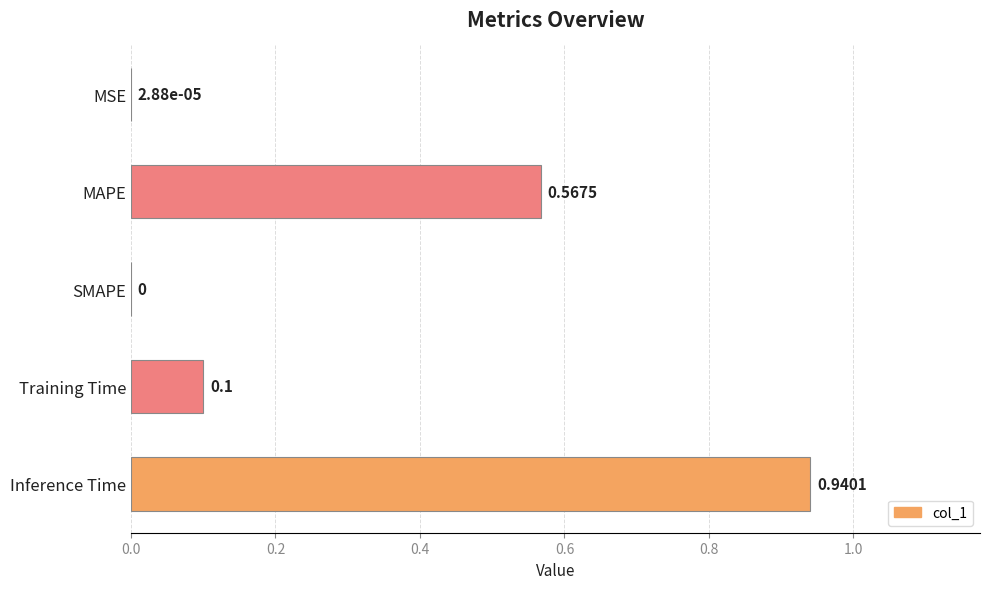

Count the number of categories in the chart.

5